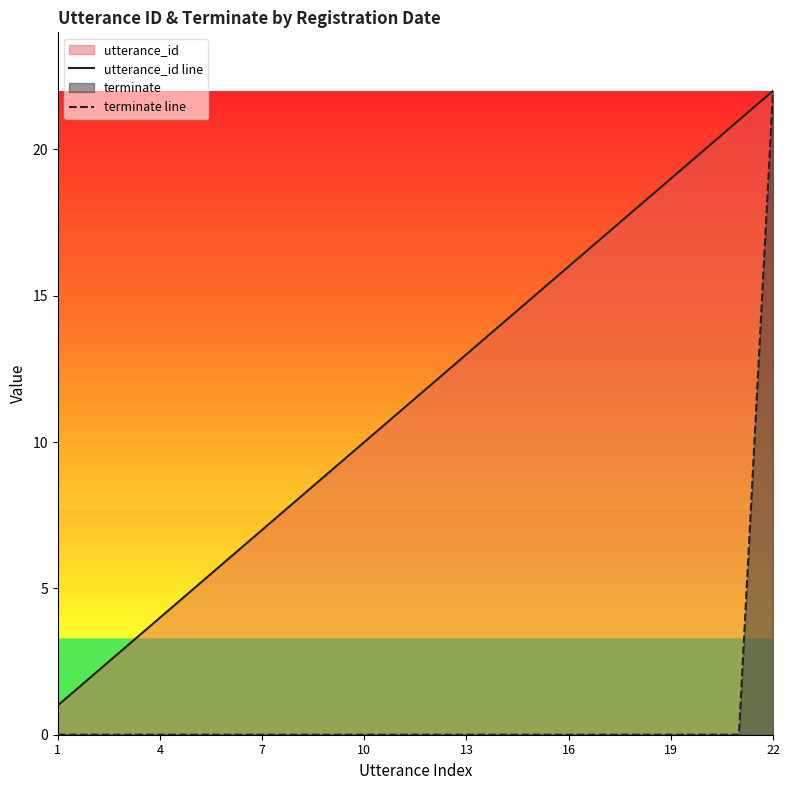

The terminate line series shows 13 at 1. True or false?

False